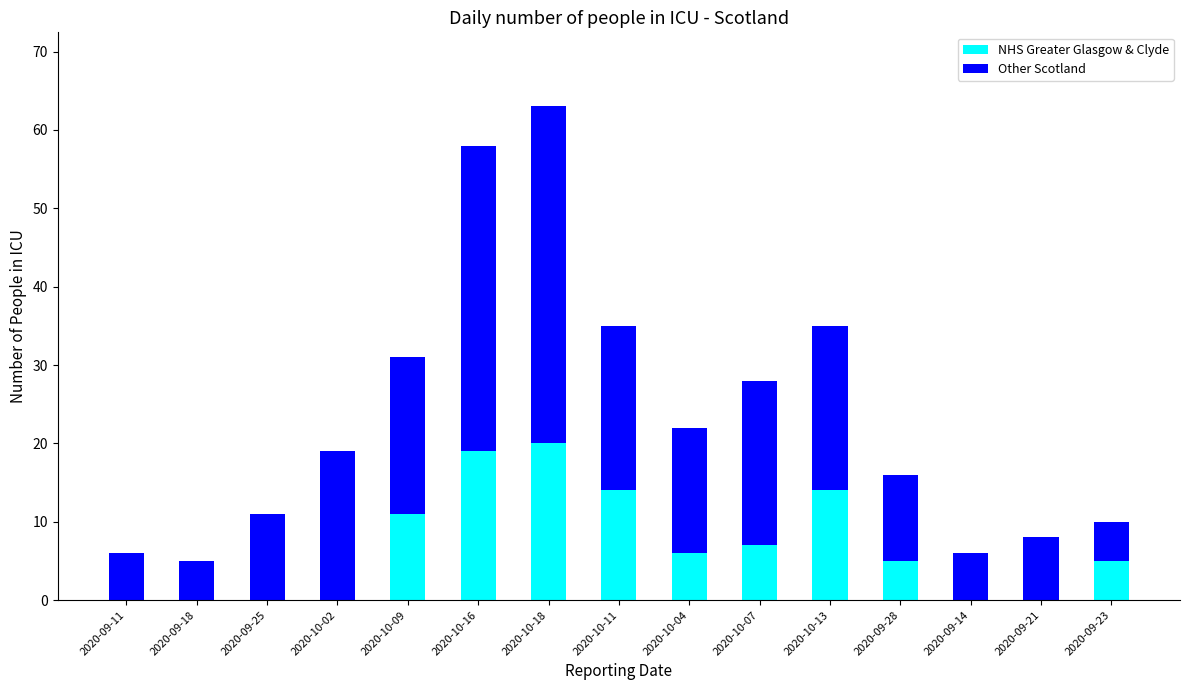

What is the maximum value for NHS Greater Glasgow & Clyde?

20